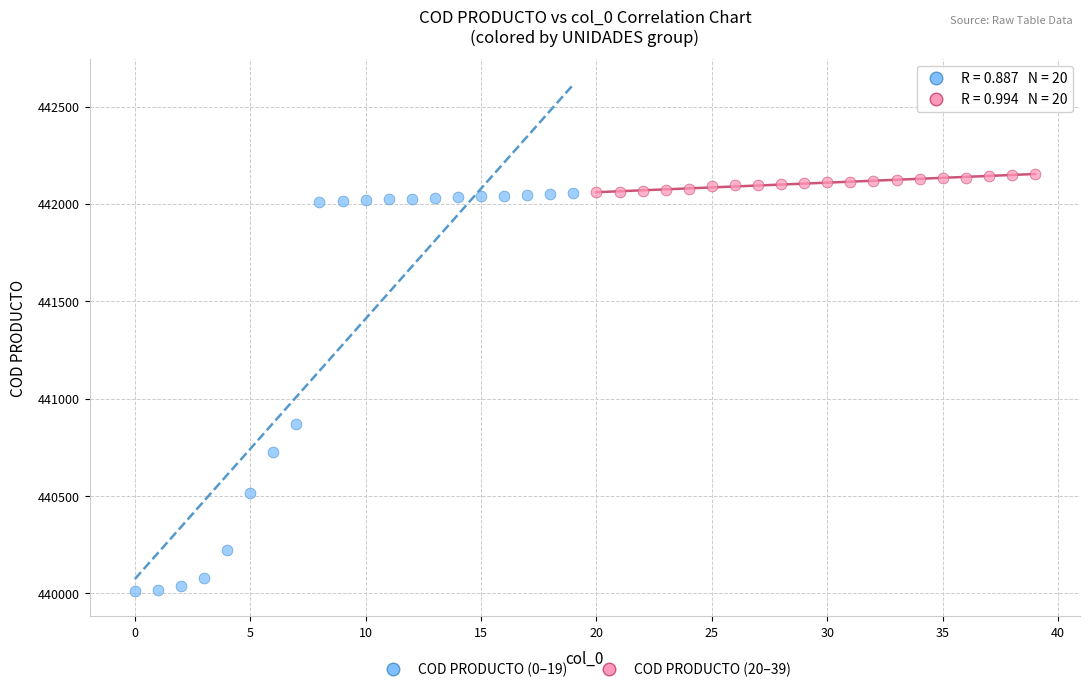

Which series contains the lowest Y value?

COD PRODUCTO (0–19)